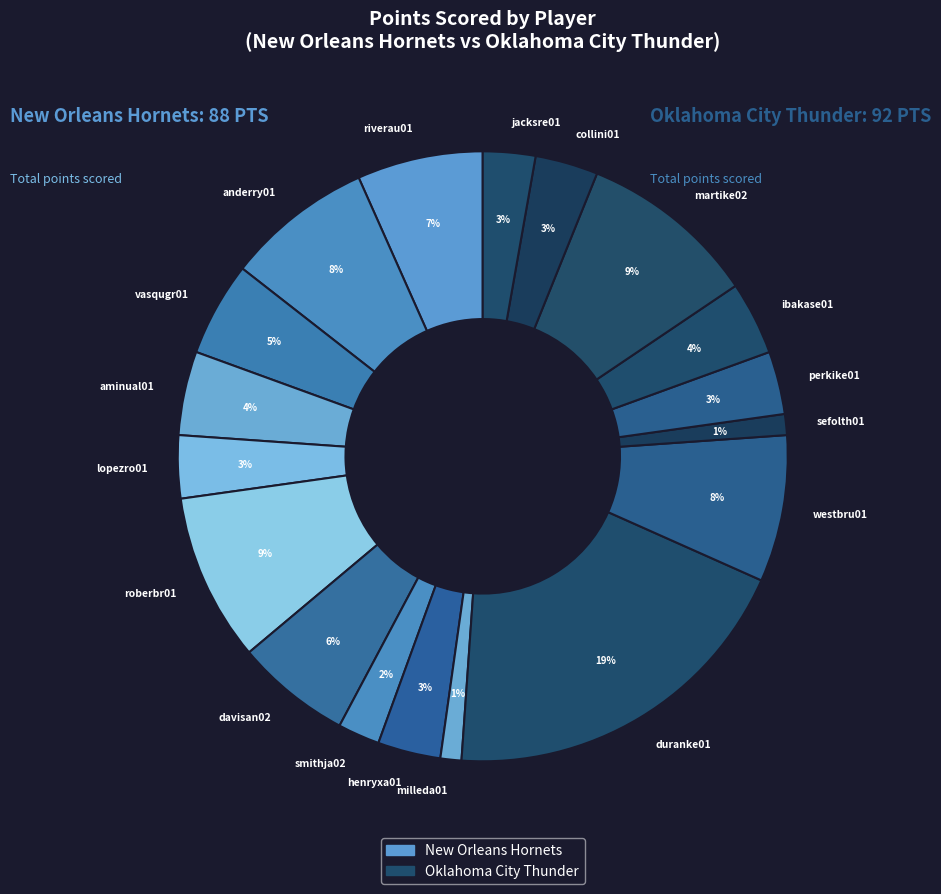

The martike02 slice represents 20% of the pie. True or false?

False